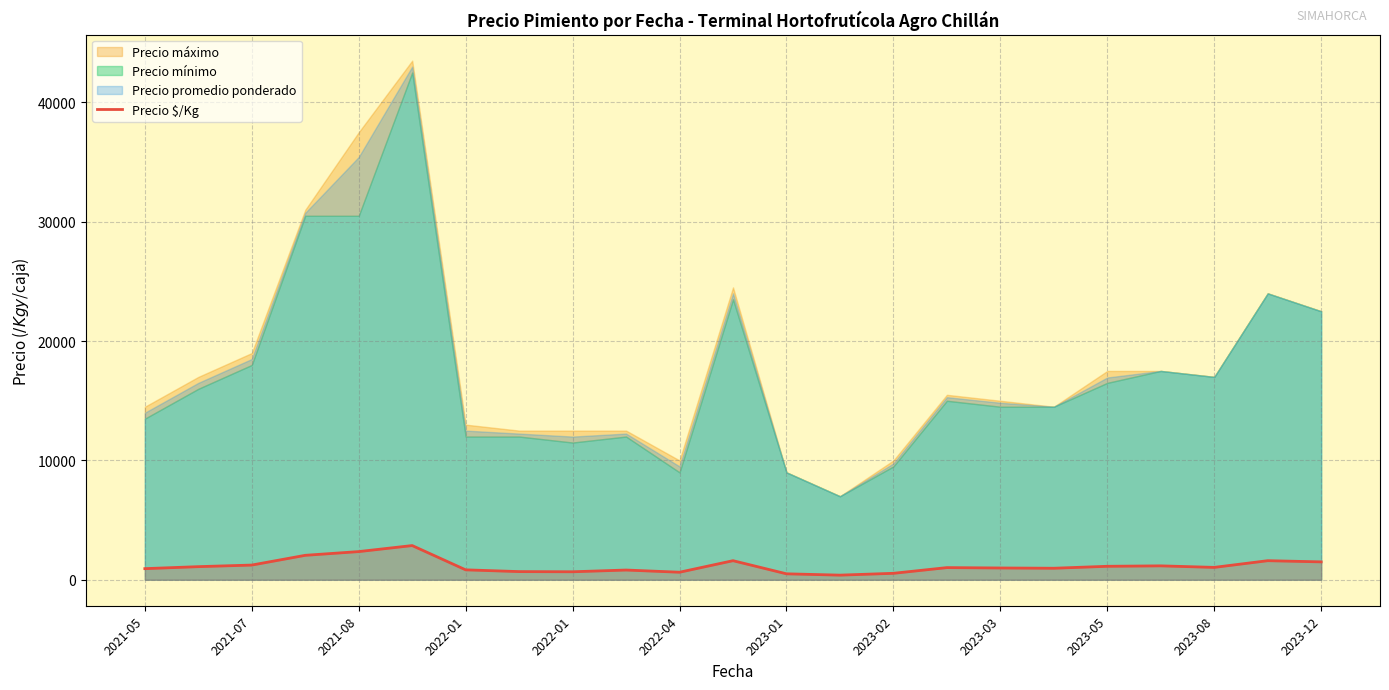

True or false: the data has more than 0 interior local peaks.

True